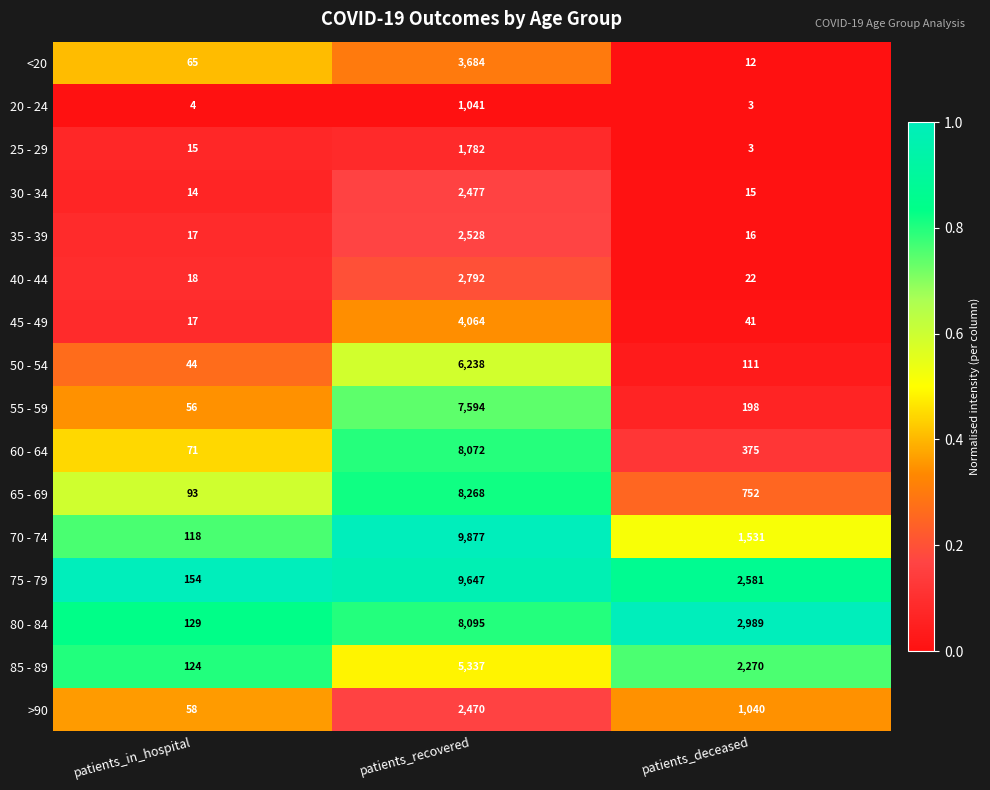

What is the spread (max minus min) of values at patients_in_hospital?

150